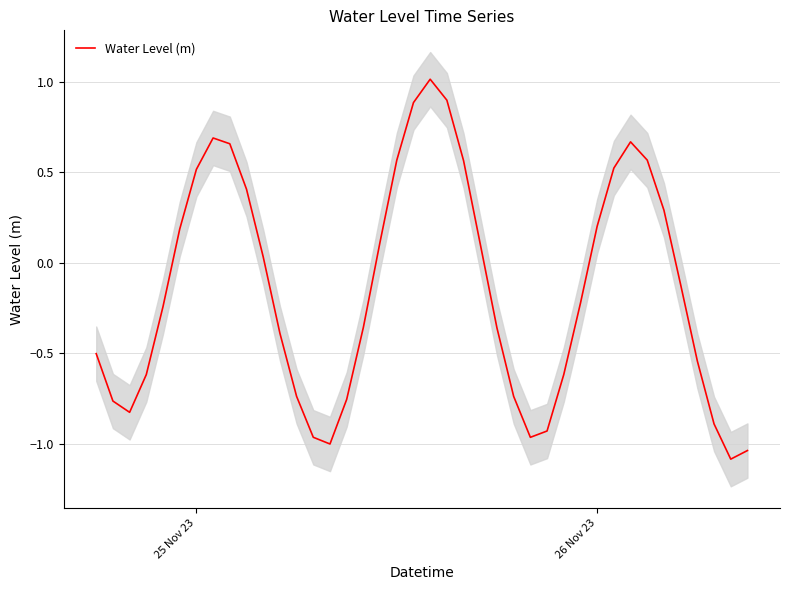

What is the highest value of the Water Level (m) series?

1.0